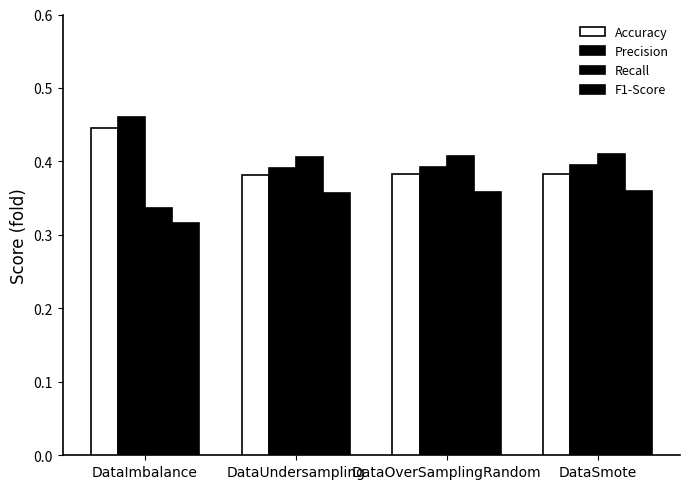

How many bars are there in each group?

4